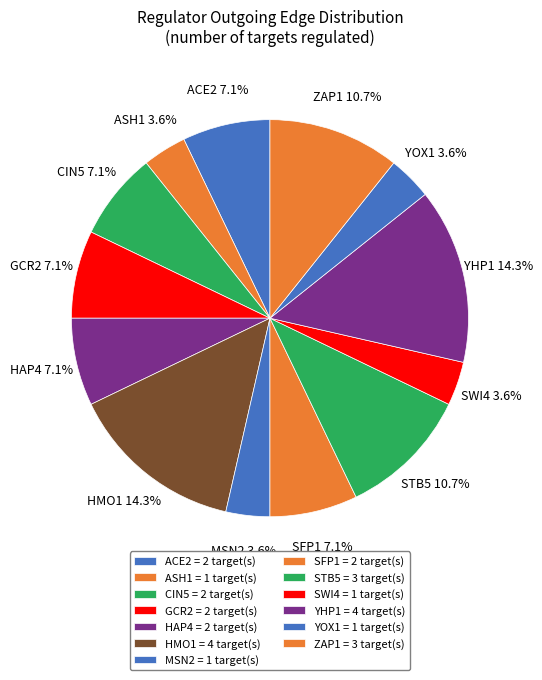

The MSN2 slice represents 9% of the pie. True or false?

False